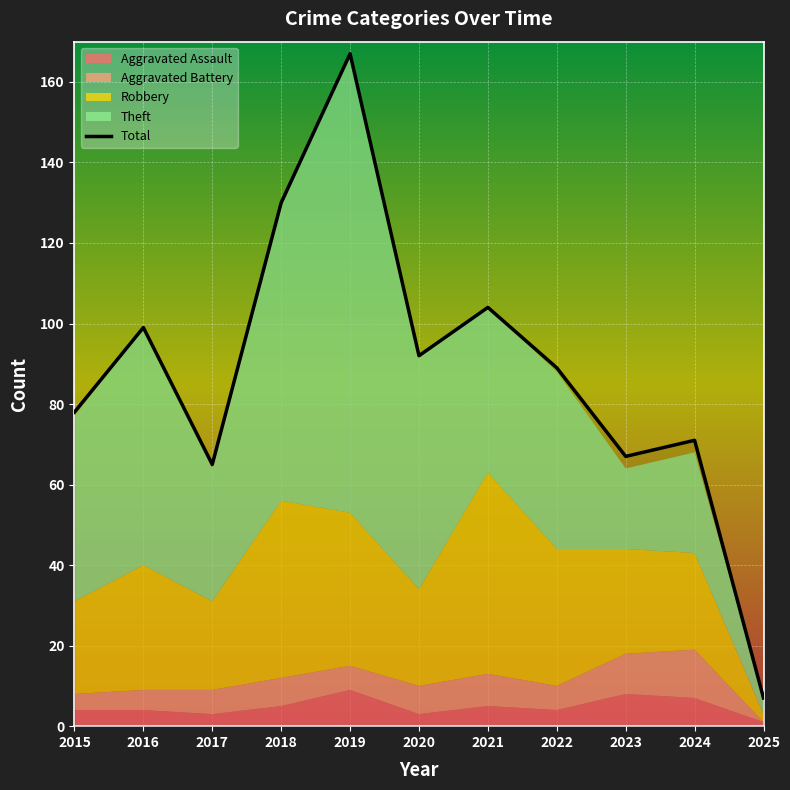

At which category is the sum across all series the highest?

2019